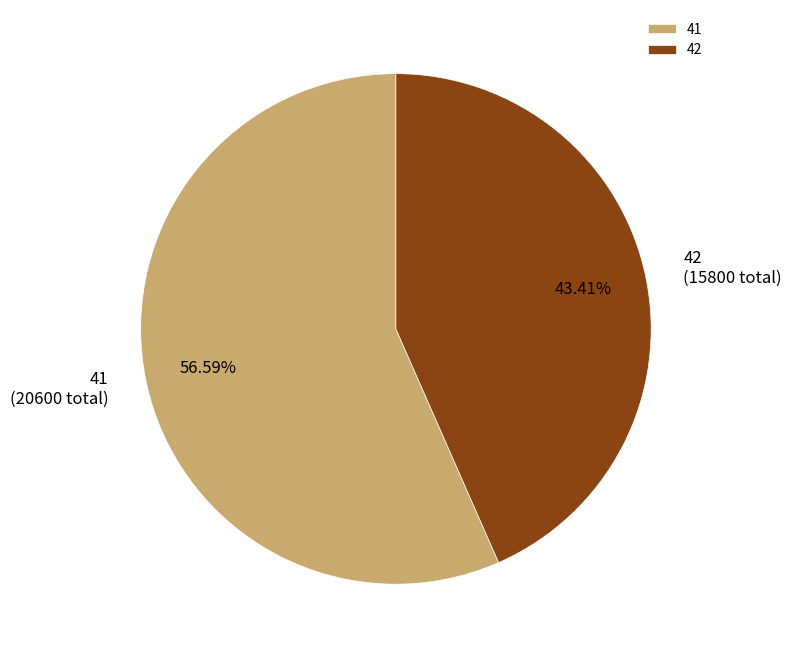

Is it true that 41 is 67% of the pie?

False